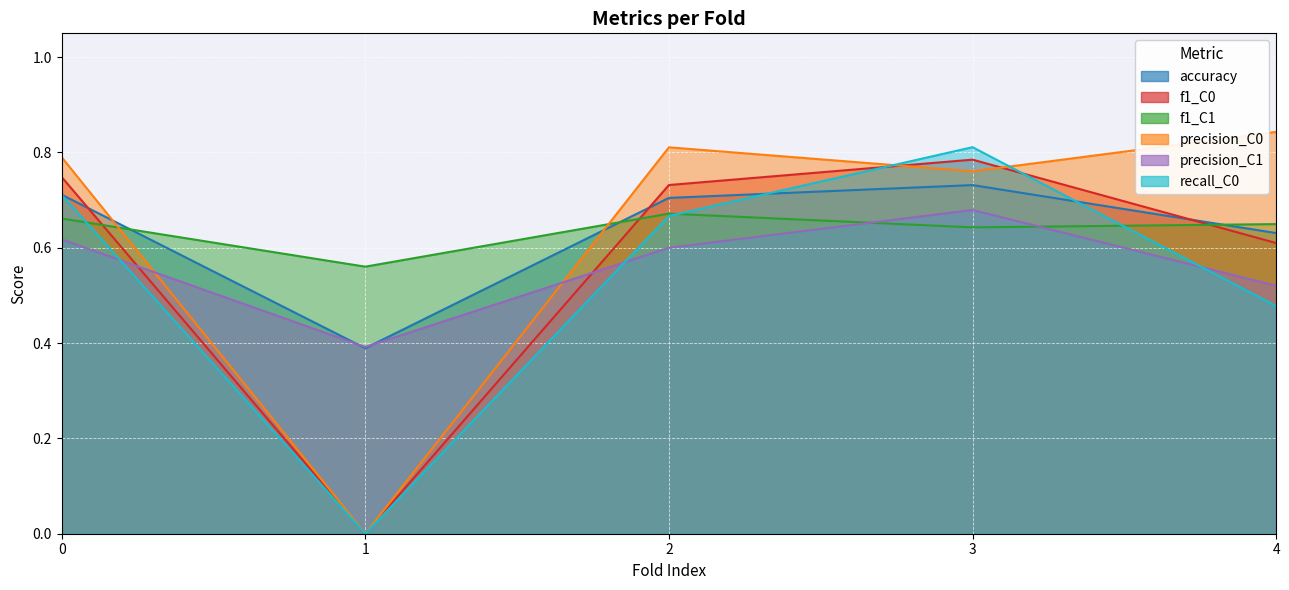

Where is precision_C1 nearest to the value 0?

1